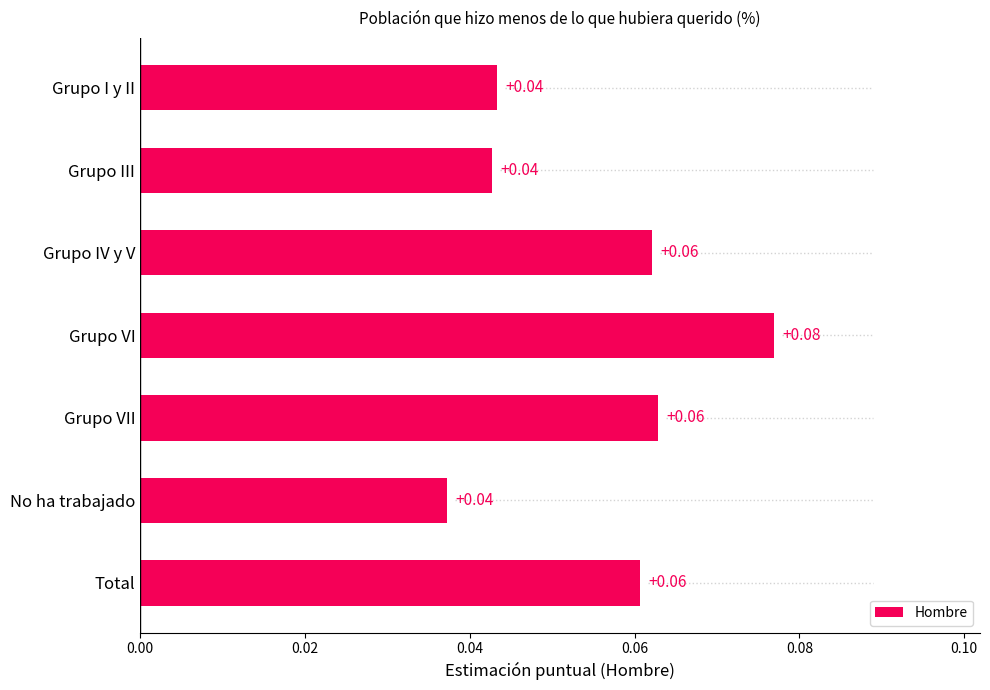

What is the label of the 7th bar from the bottom?

Grupo I y II